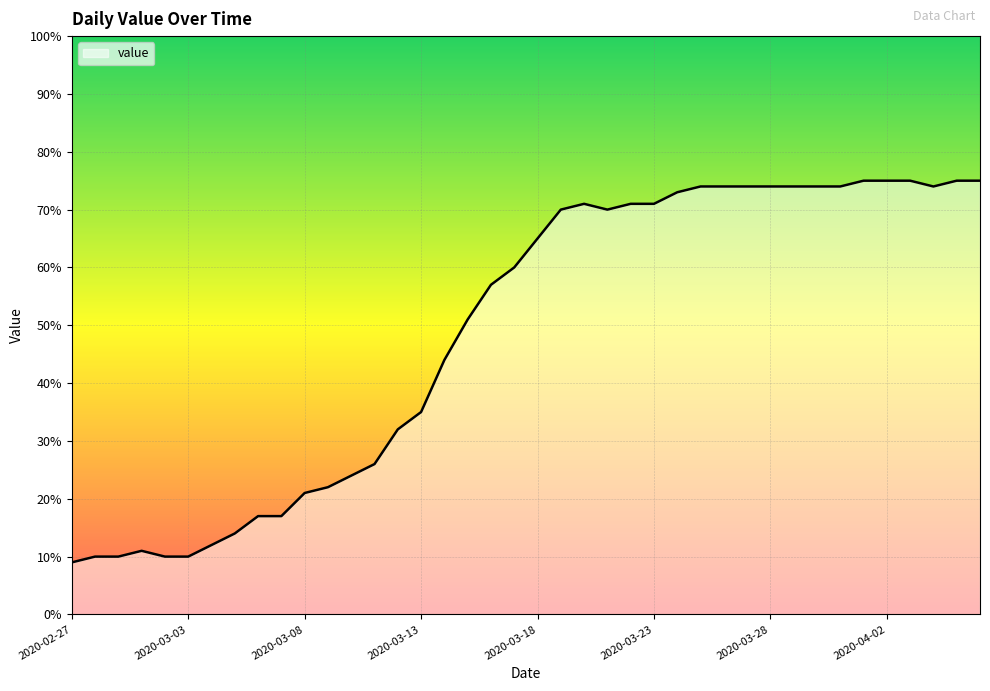

What is the greatest value displayed?

75.0